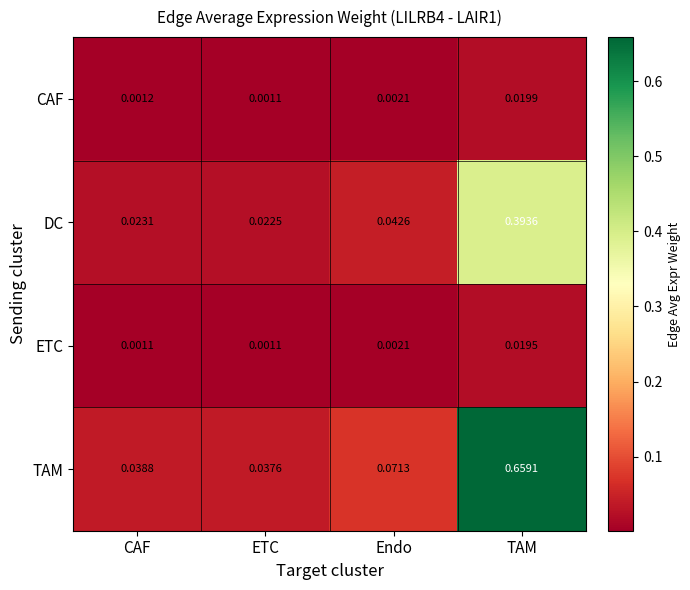

List the labels in order of TAM value, largest first.

TAM, Endo, CAF, ETC